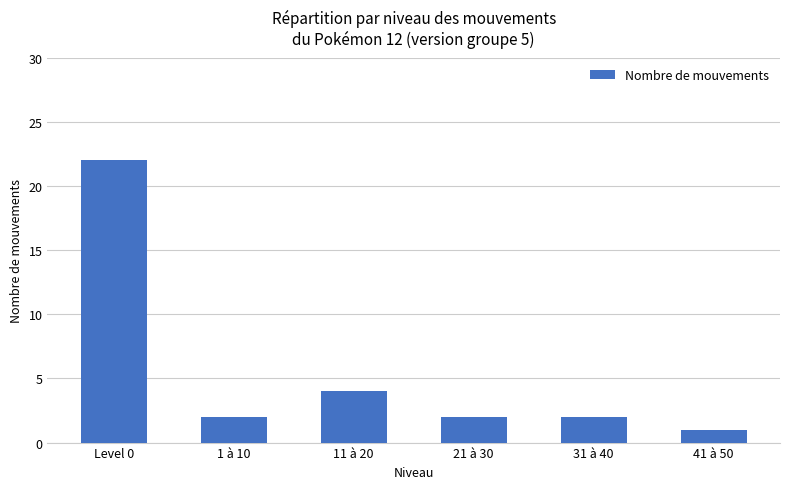

Which category has the highest value across all series?

Level 0